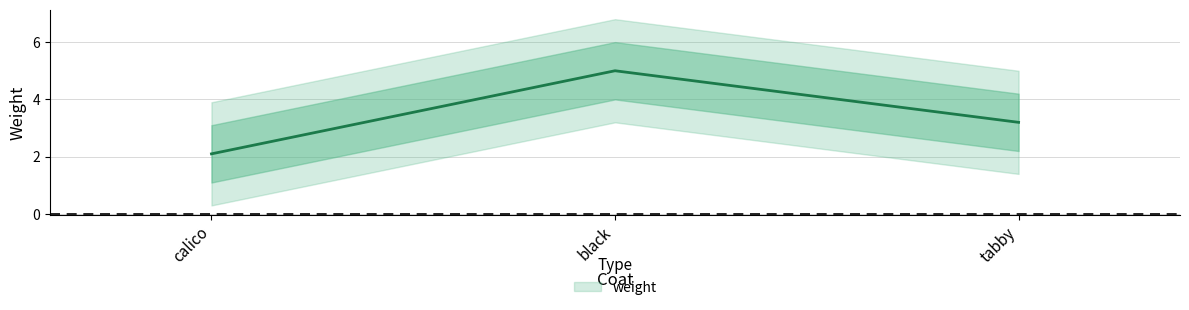

What is the approximate value at tabby?

3.2